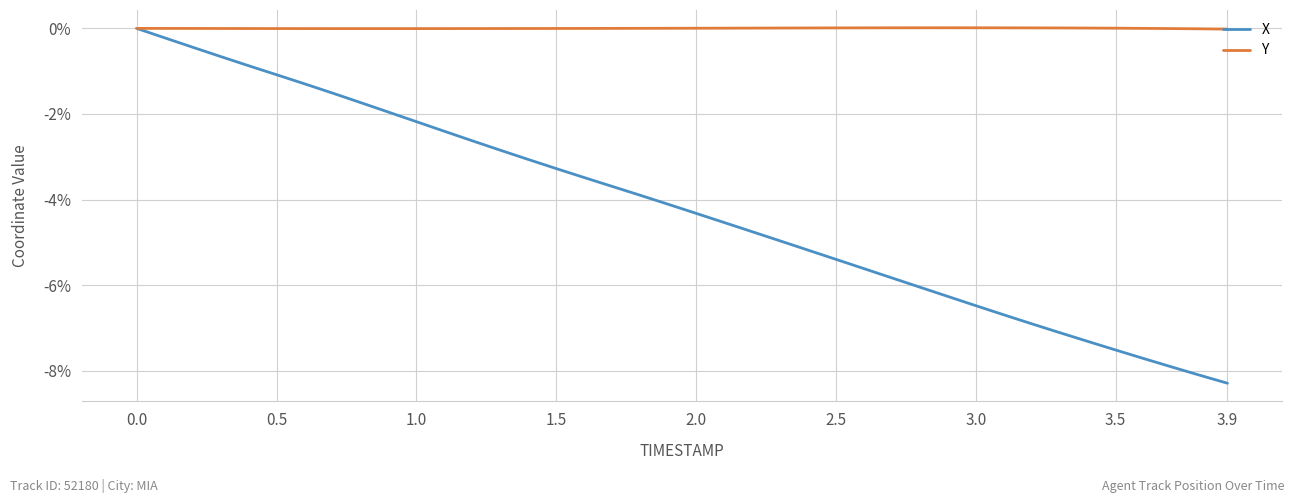

Does the chart have visible grid lines?

Yes